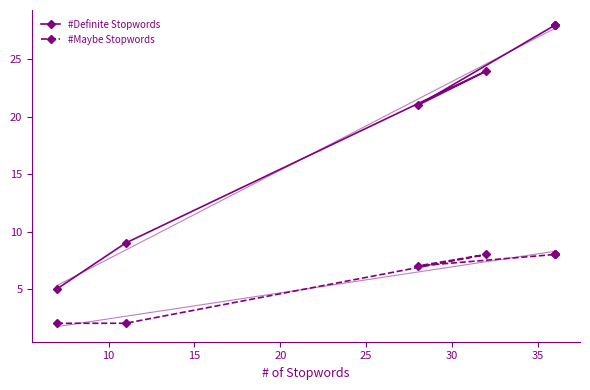

True or false: #Definite Stopwords and #Maybe Stopwords intersect in this chart.

False